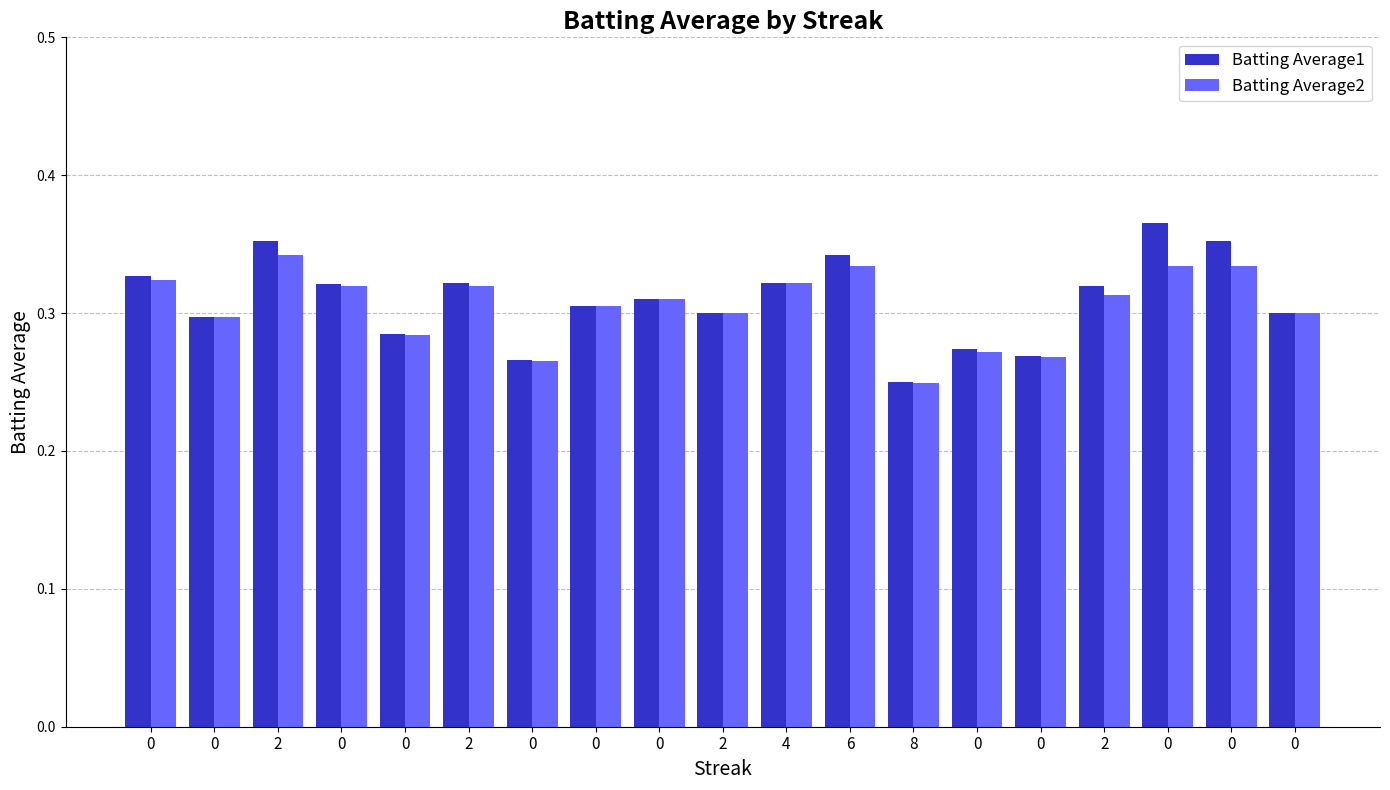

Rank the series by their average value, from lowest to highest.

Batting Average2, Batting Average1